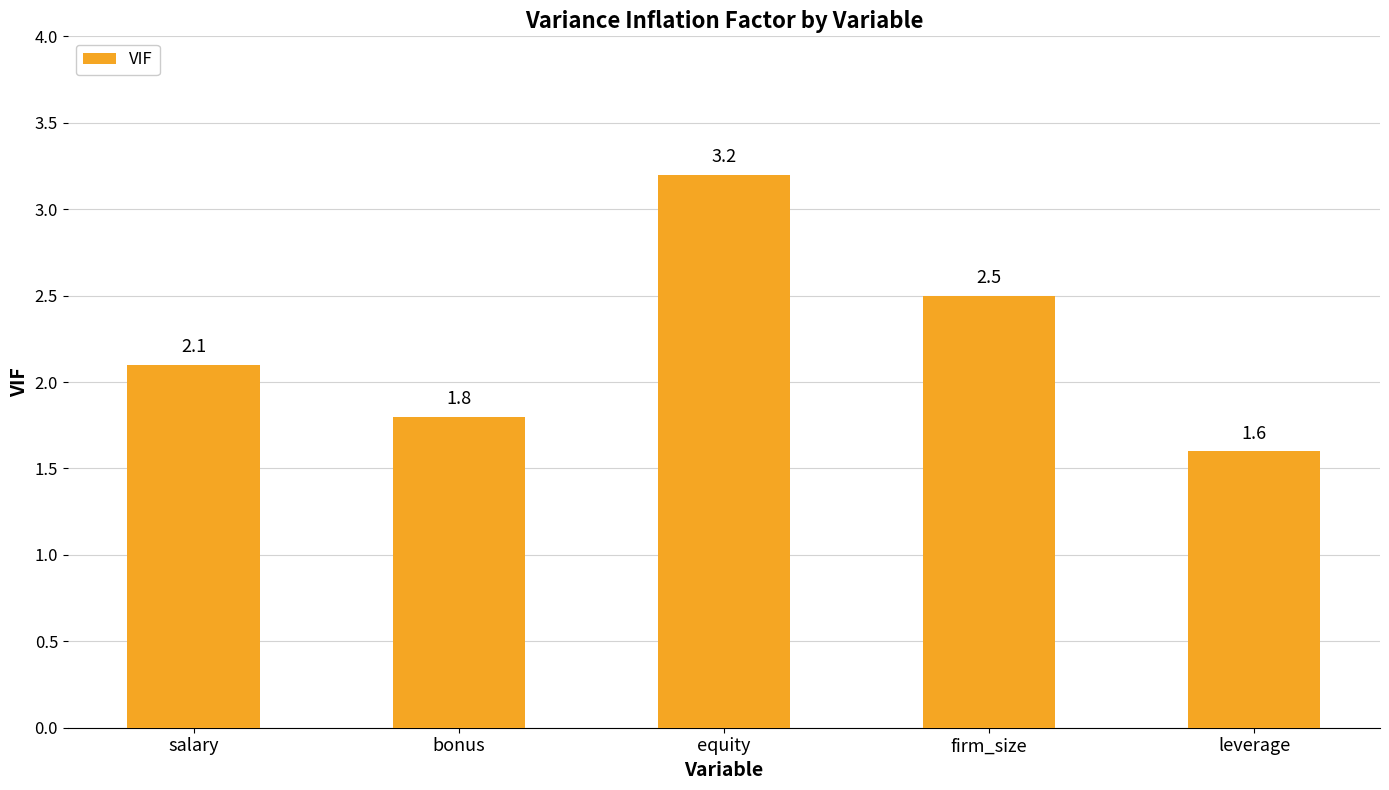

What is the value of the 5th bar from the left?

1.6